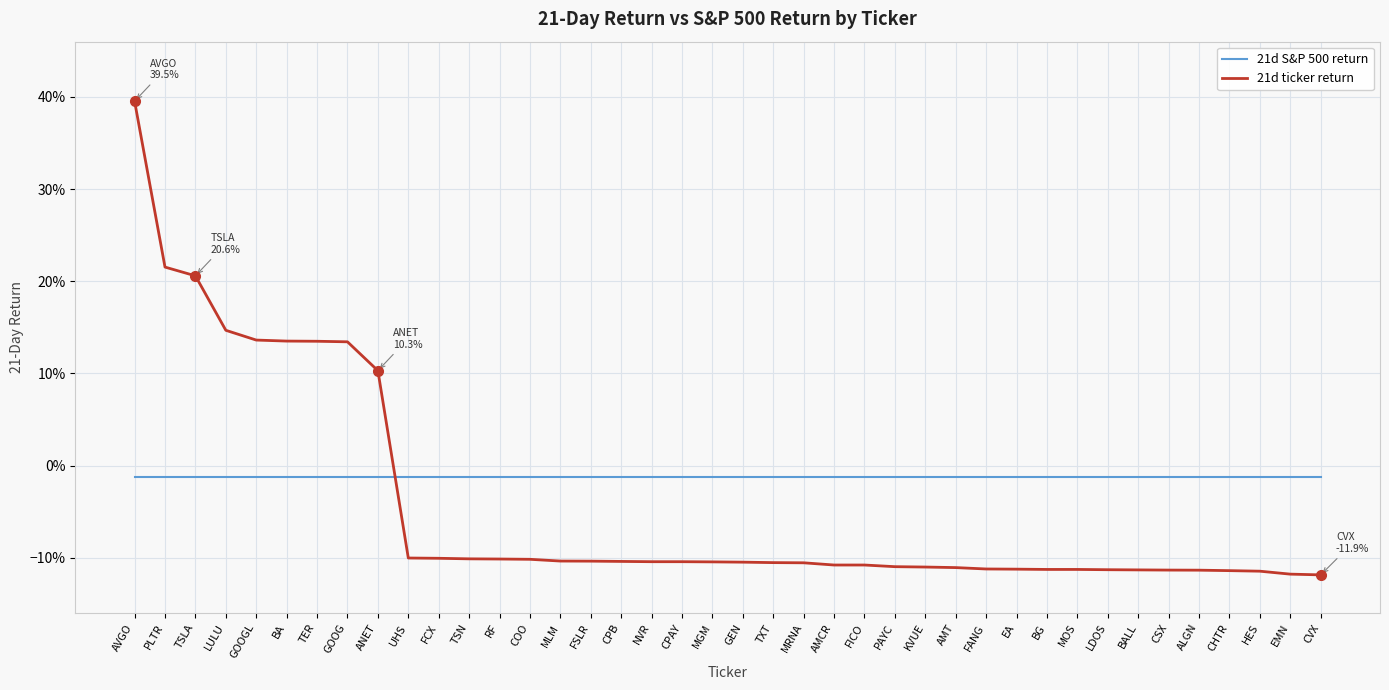

Which category has the lowest value across all series?

CVX